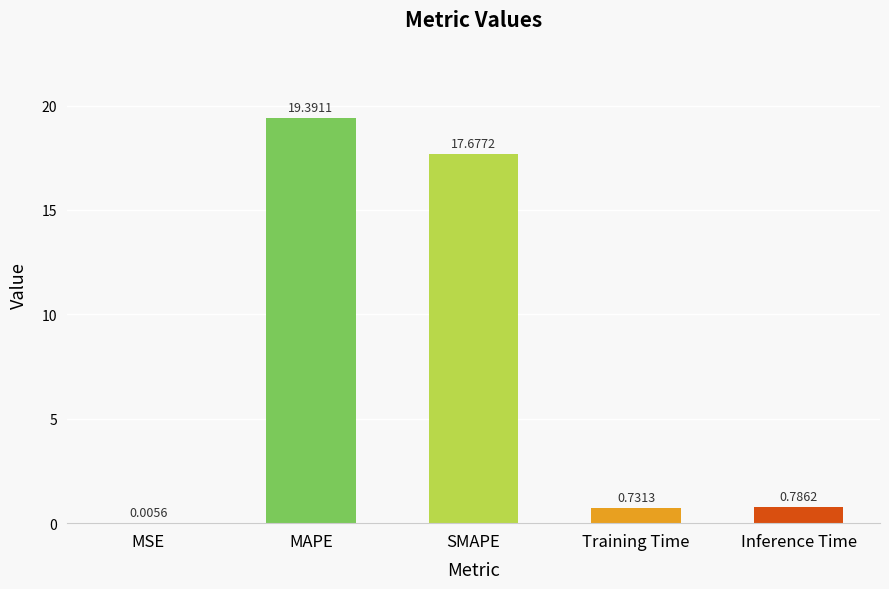

List the labels in order of value, largest first.

MAPE, SMAPE, Inference Time, Training Time, MSE